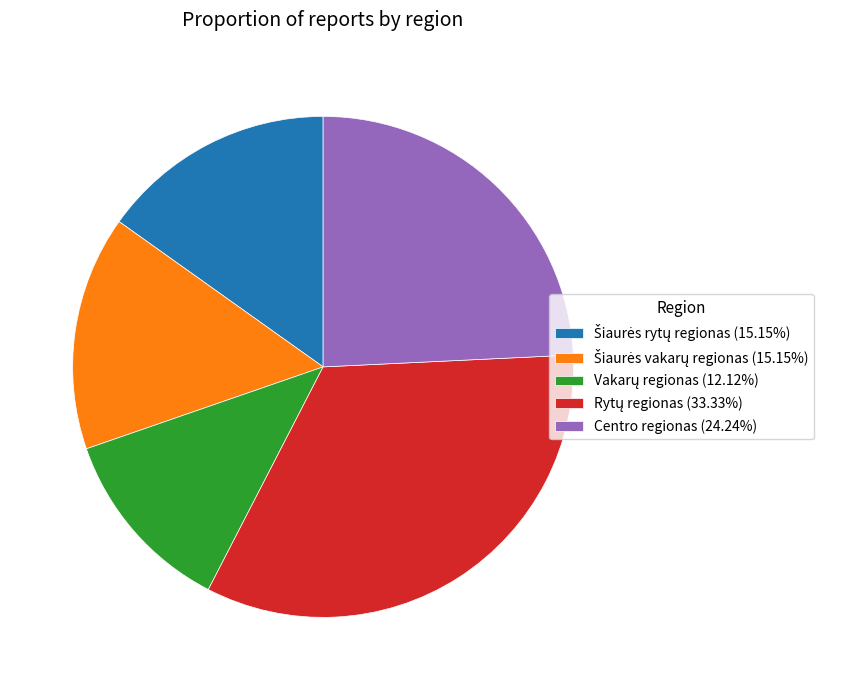

Is there any slice that represents more than half of the pie?

No